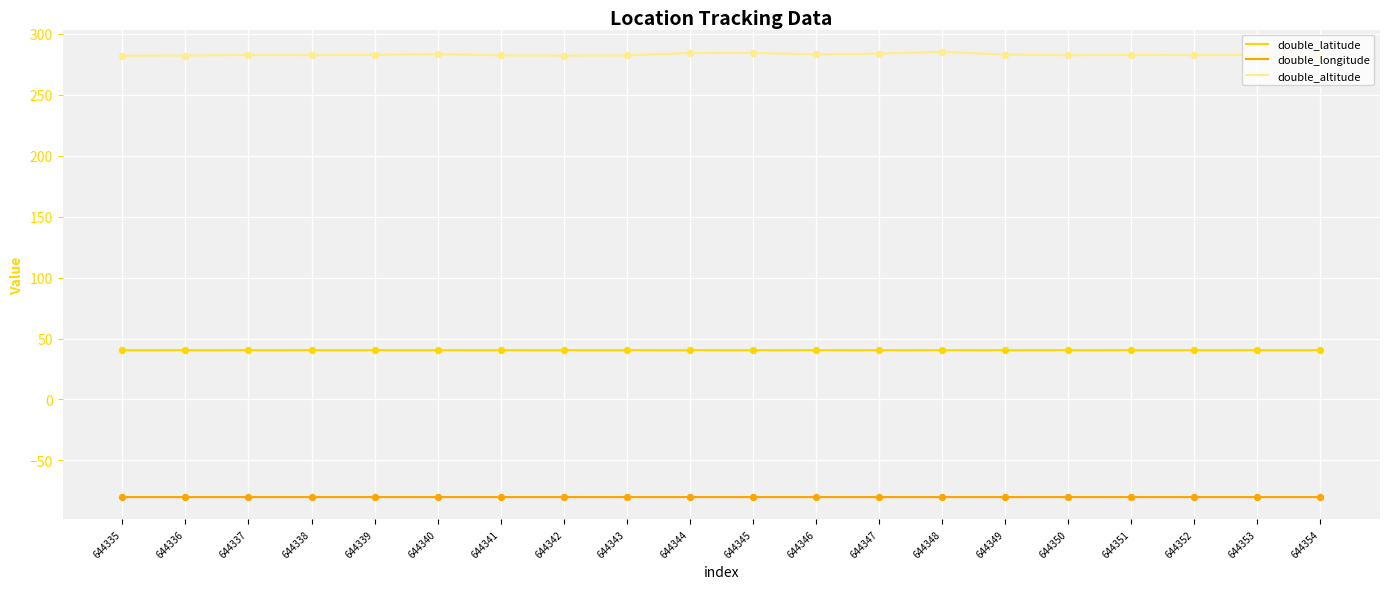

What is the spread (max minus min) of values at 644352?

362.5